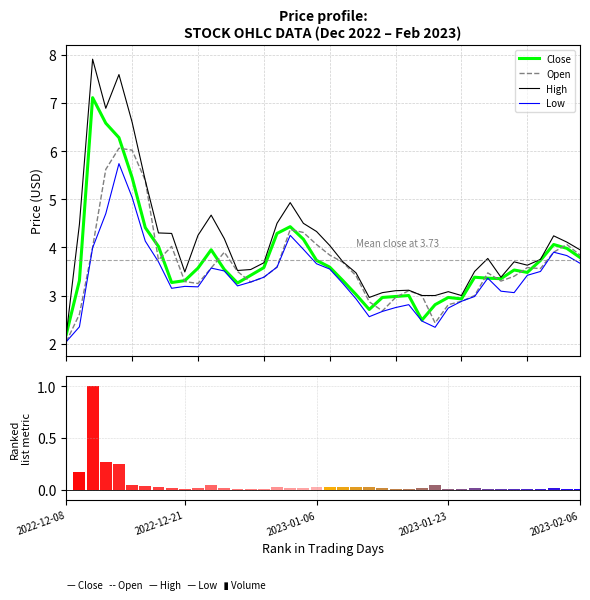

What is the maximum value for High?

7.9